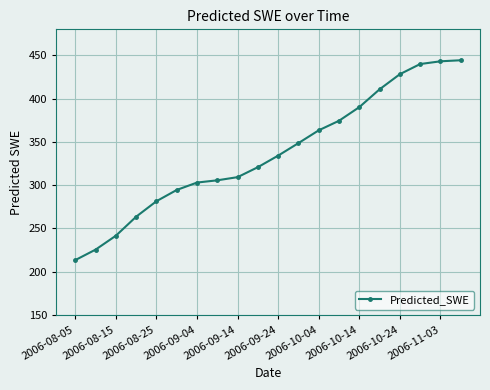

What is the smallest value displayed?

213.5